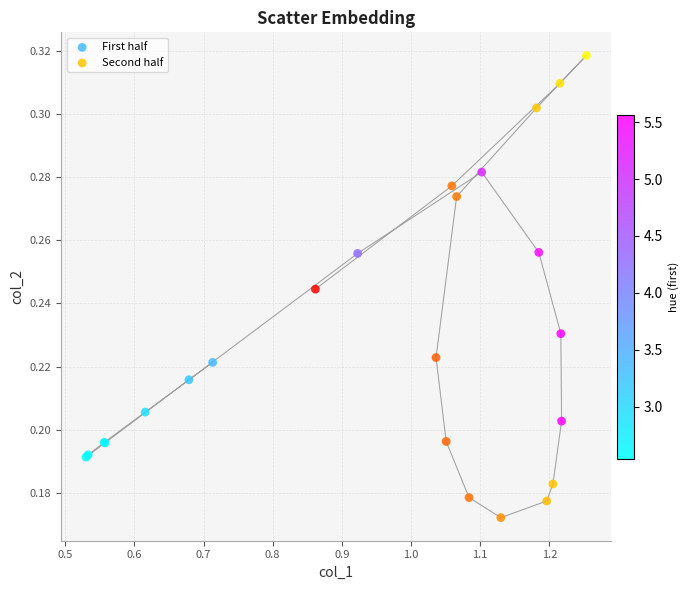

Which series contains the highest Y value?

Second half